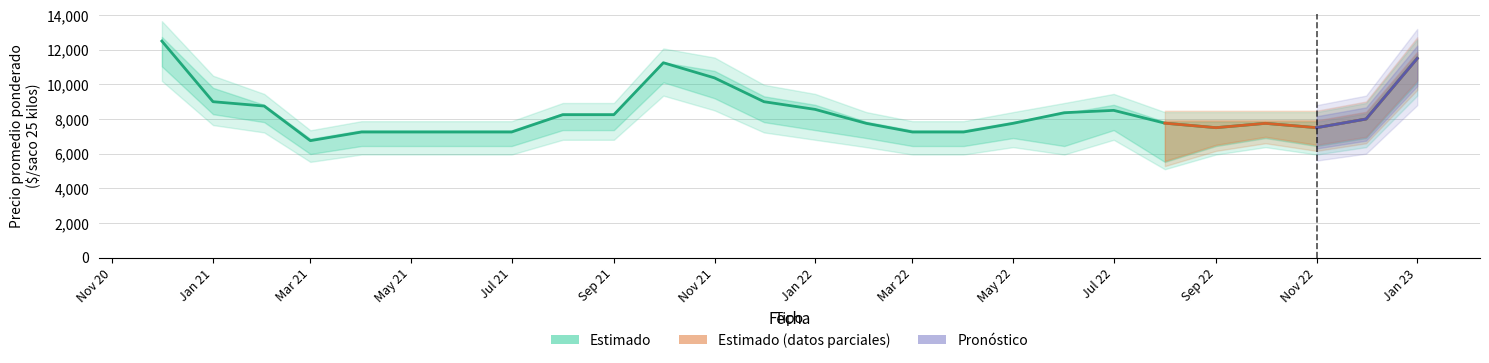

What is the difference between the Precio promedio ponderado values at 2022-02 and 2022-07?

750